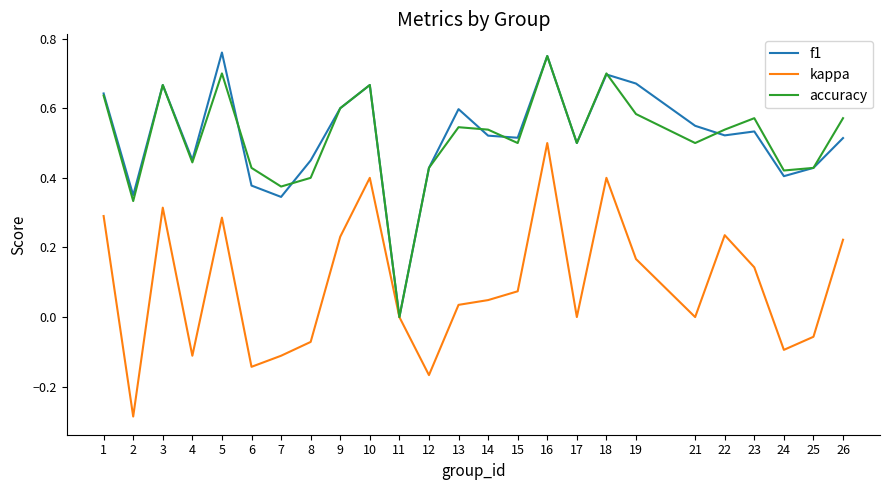

True or false: kappa has more than 1 points higher than both neighbors.

True